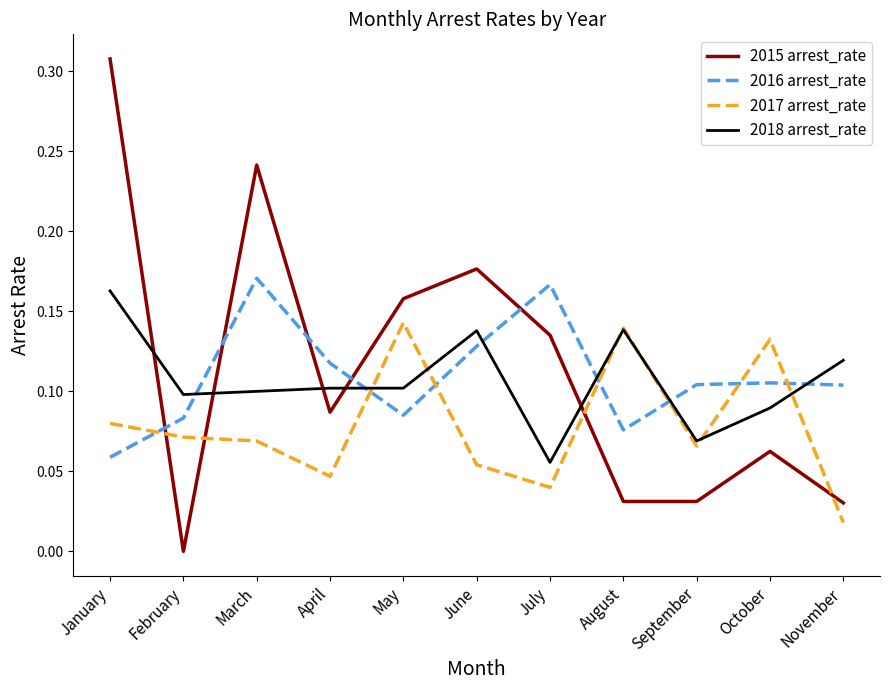

Where do 2018 arrest_rate and 2015 arrest_rate first cross each other?

January and February